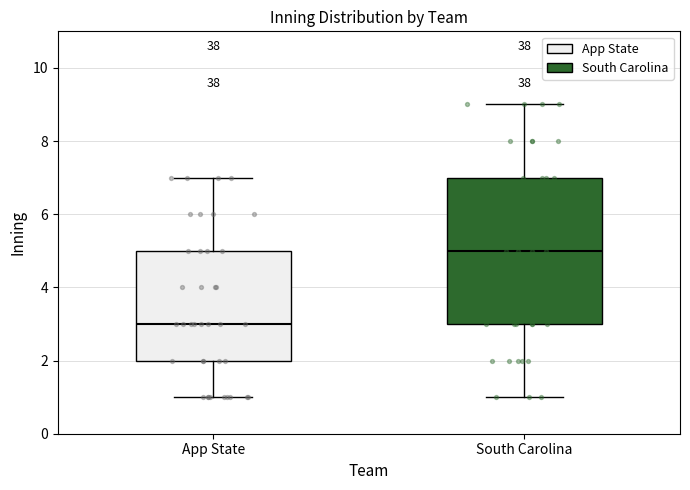

Reading left to right, transcribe this box plot: for each box, give where its median line is, the range the box spans, and where its two whiskers end, as read against the y-axis. The values are not printed on the chart, so give them approximately, as read against the axis.

App State: median 3, box 2 to 5, whiskers 1 to 7
South Carolina: median 5, box 3 to 7, whiskers 1 to 9